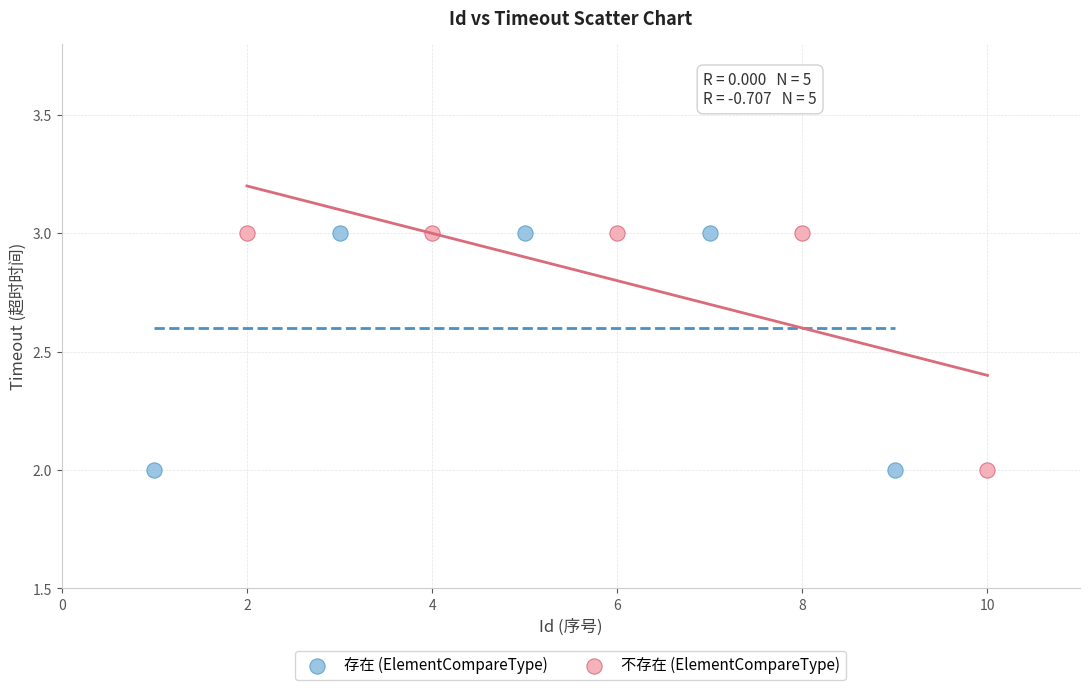

What are all the series names shown in the legend?

存在 (ElementCompareType), 不存在 (ElementCompareType)